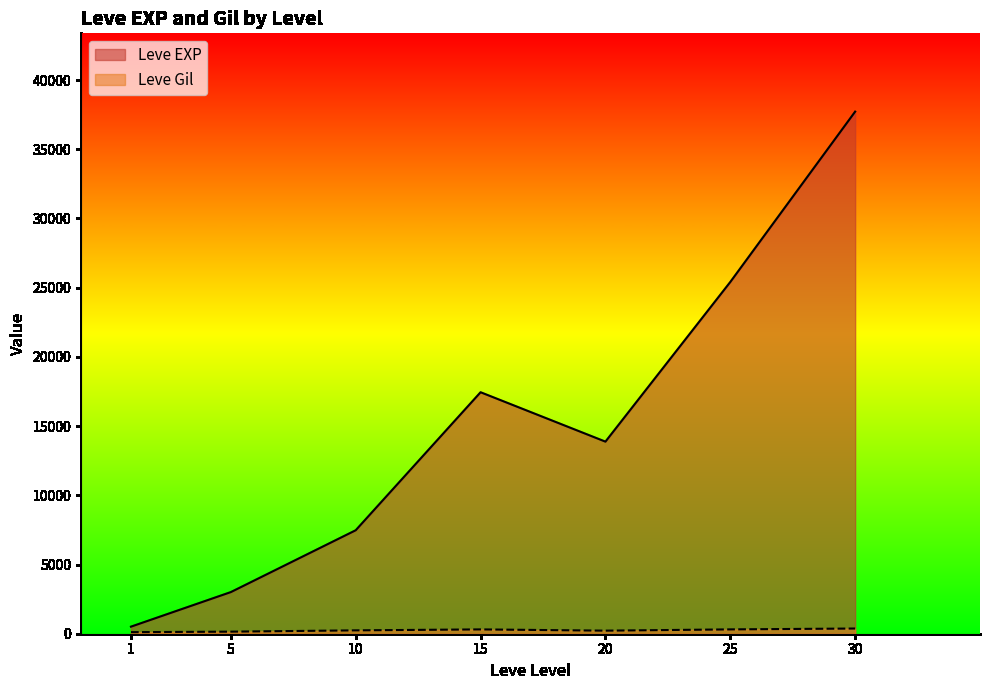

What is the sum of the Leve EXP values at 30 and 20?

51591.7